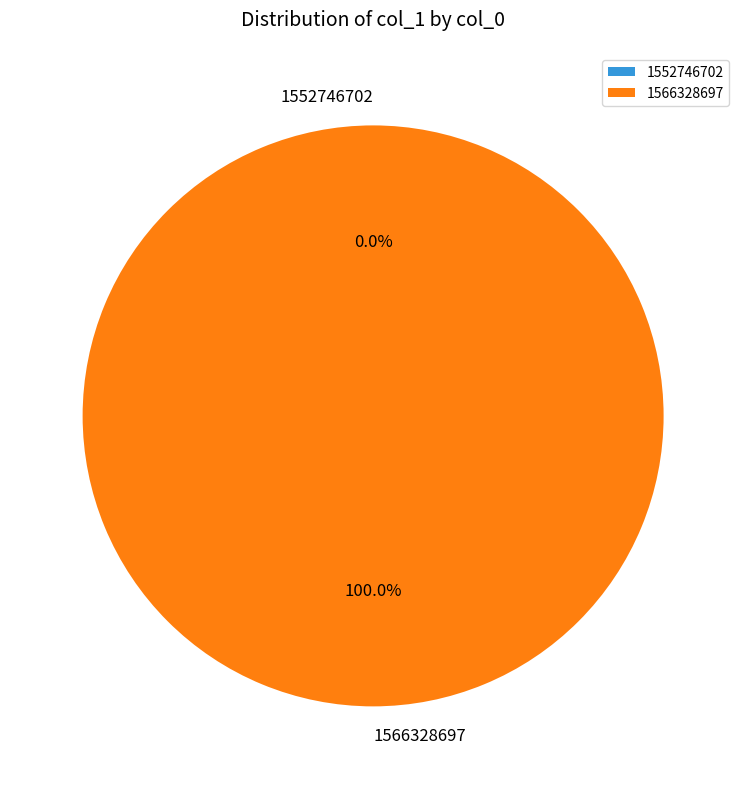

To the nearest percent, what is the combined percentage of 1552746702 and 1566328697?

100%